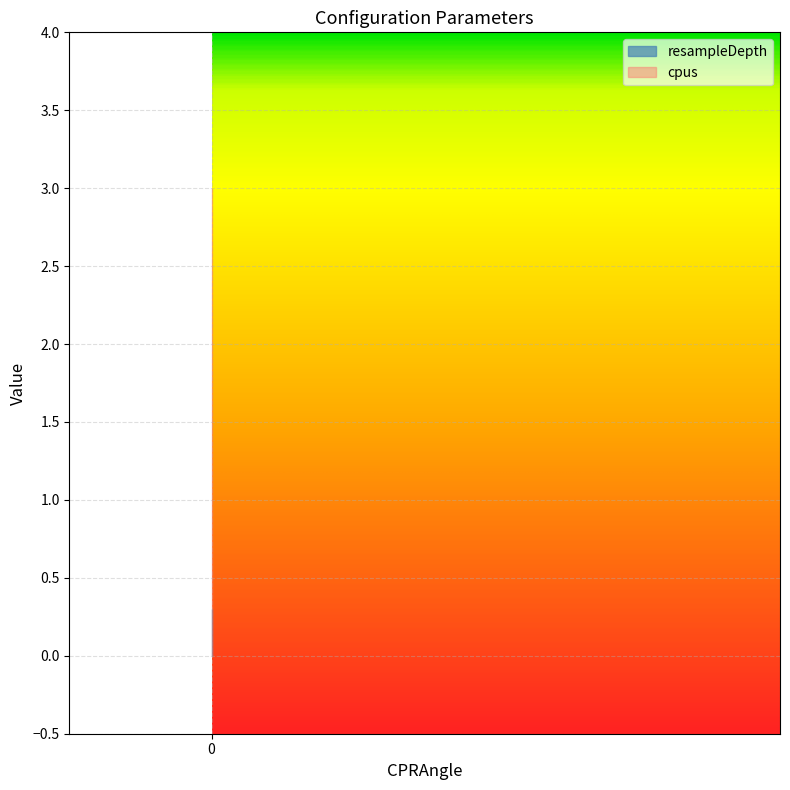

Which series has the largest range (max minus min)?

resampleDepth